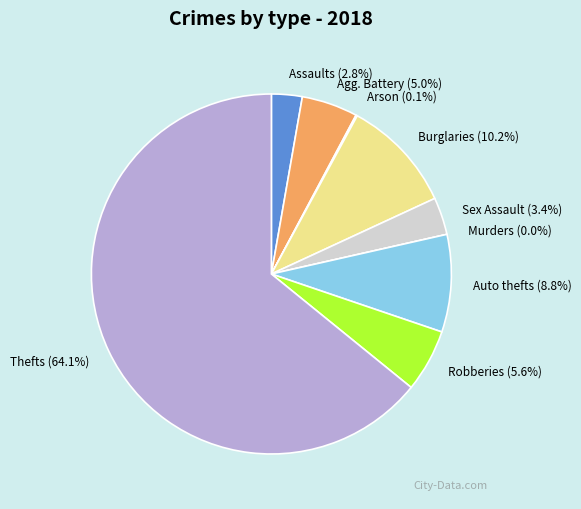

How many slices are in this pie chart?

9